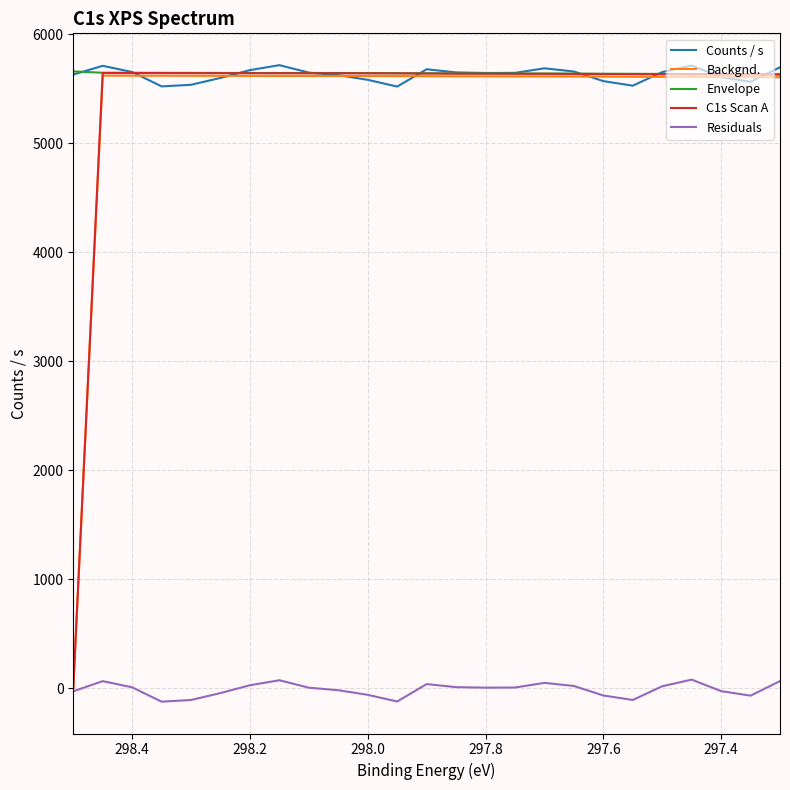

How many lines are shown in the chart?

5